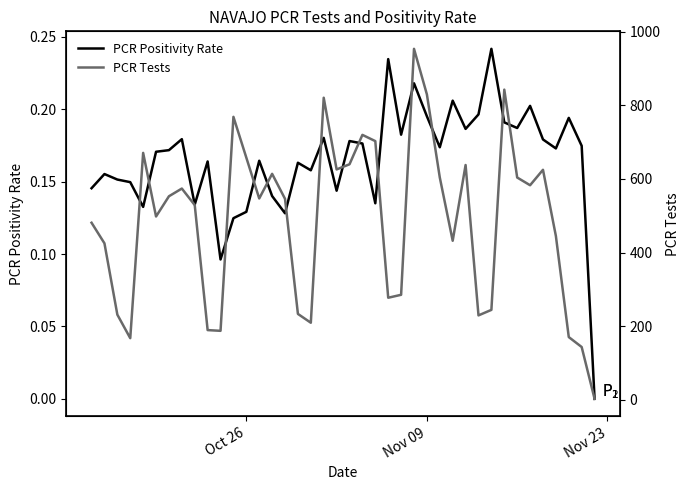

How many lines are shown in the chart?

2